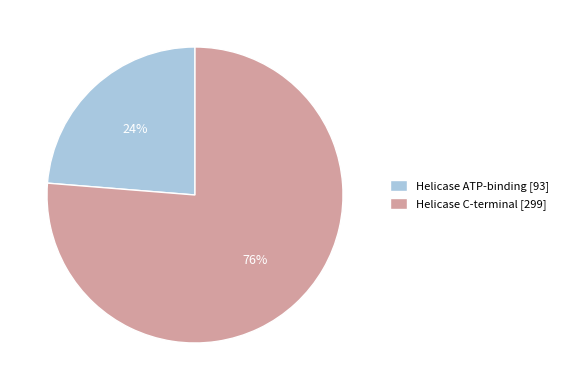

Is it true that Helicase ATP-binding is 24% of the pie?

True